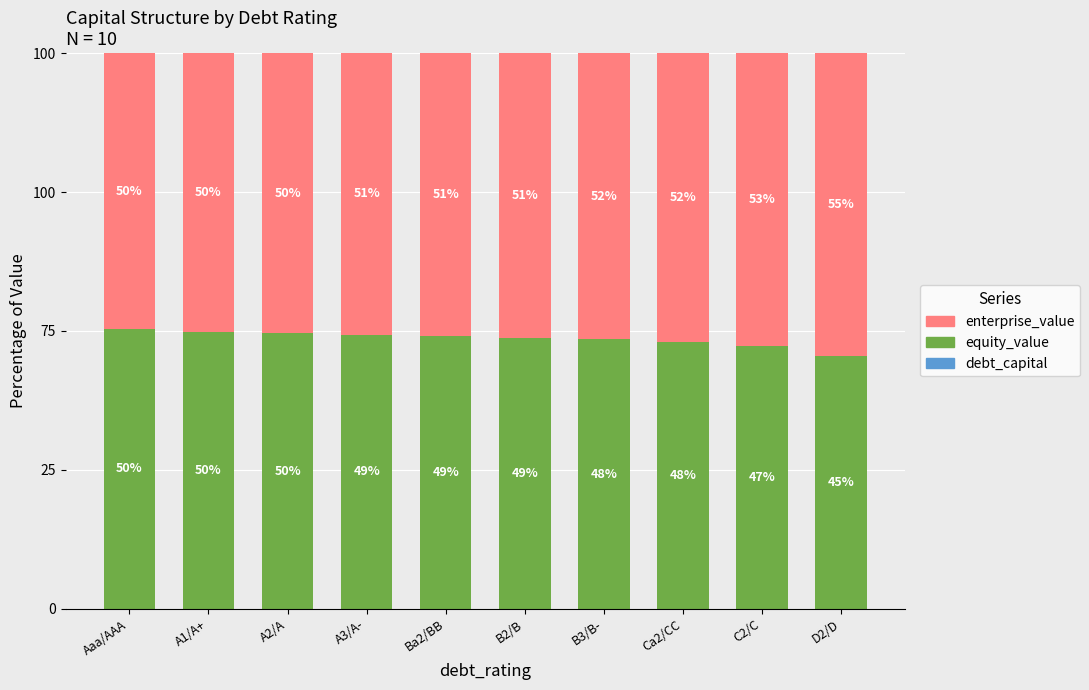

Does the chart contain stacked bars?

Yes